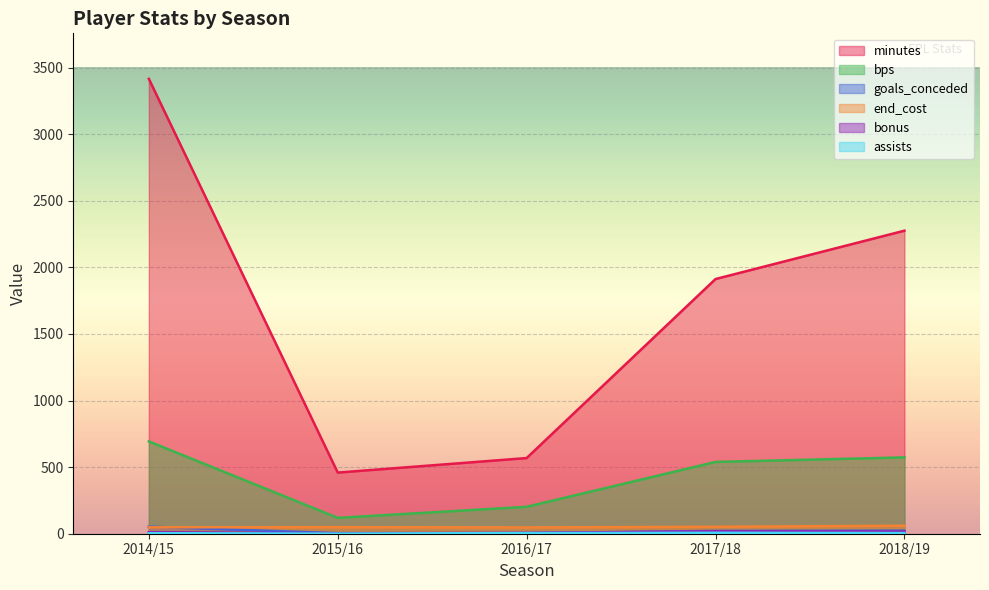

Rank the series at 2014/15 from highest to lowest value.

minutes, bps, goals_conceded, end_cost, bonus, assists